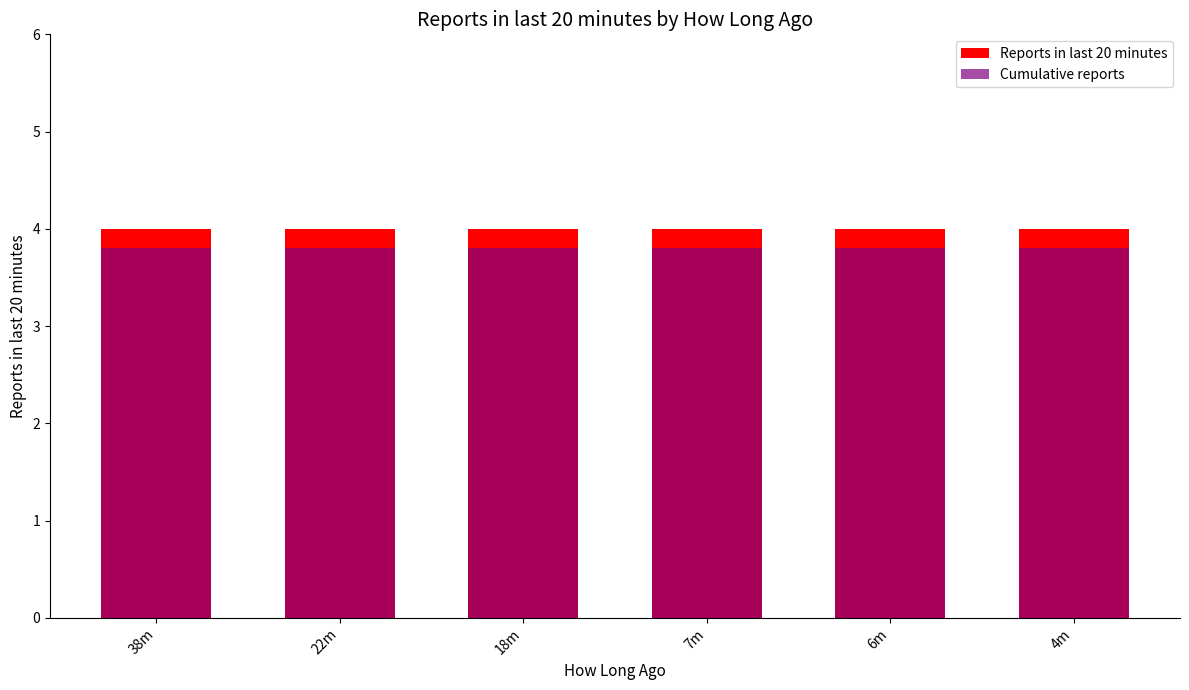

What is the label of the 6th bar from the right?

38m